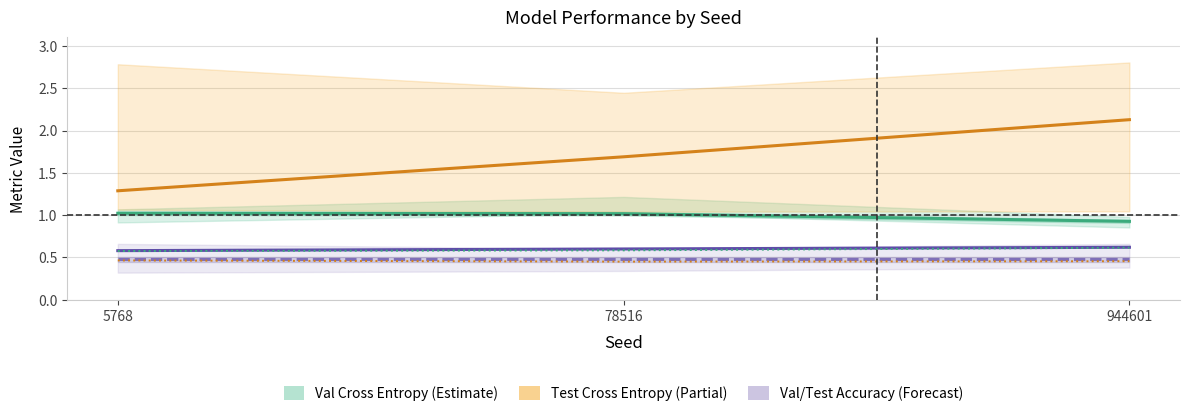

Which category has the lowest value in the Val F1 Score series?

5768